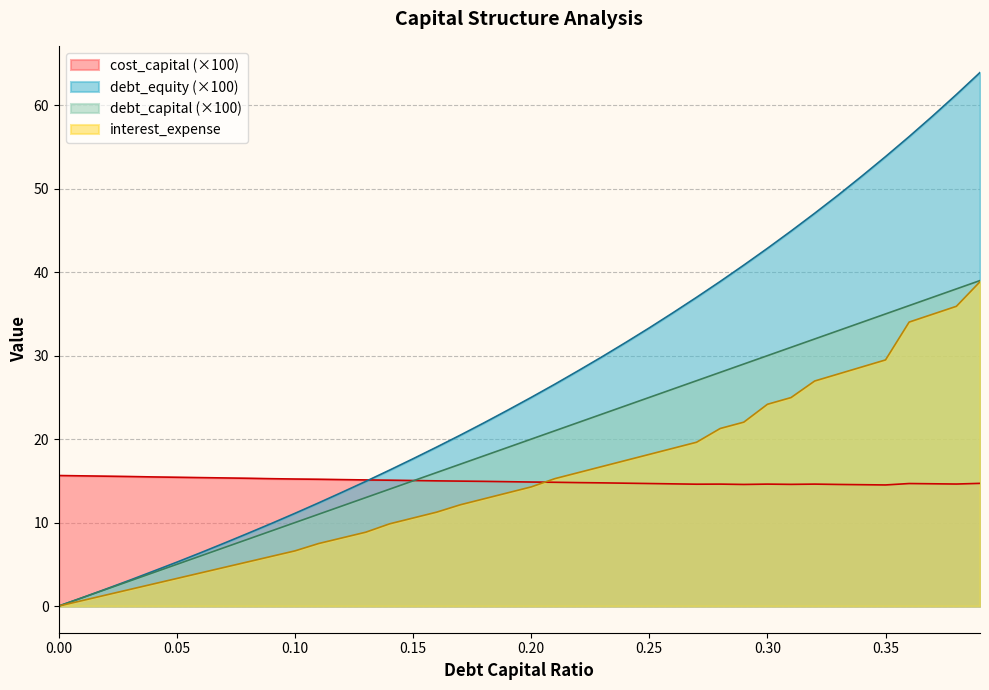

At which label is debt_equity closest to 31?

0.24